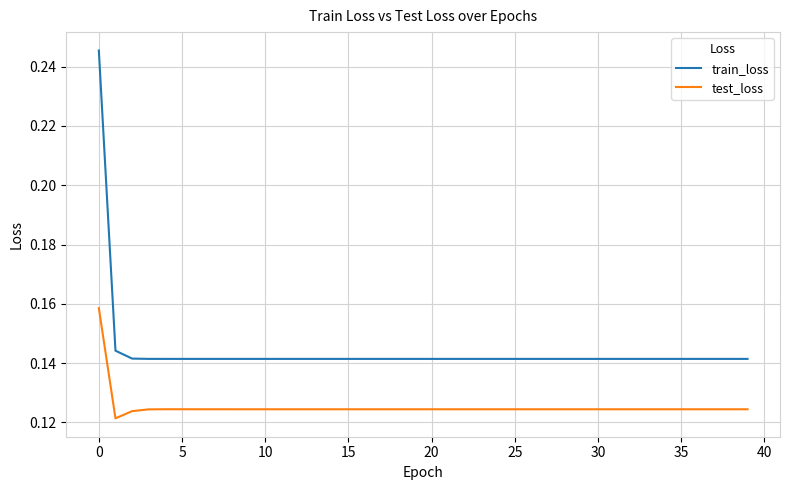

Which series has the largest range (max minus min)?

train_loss